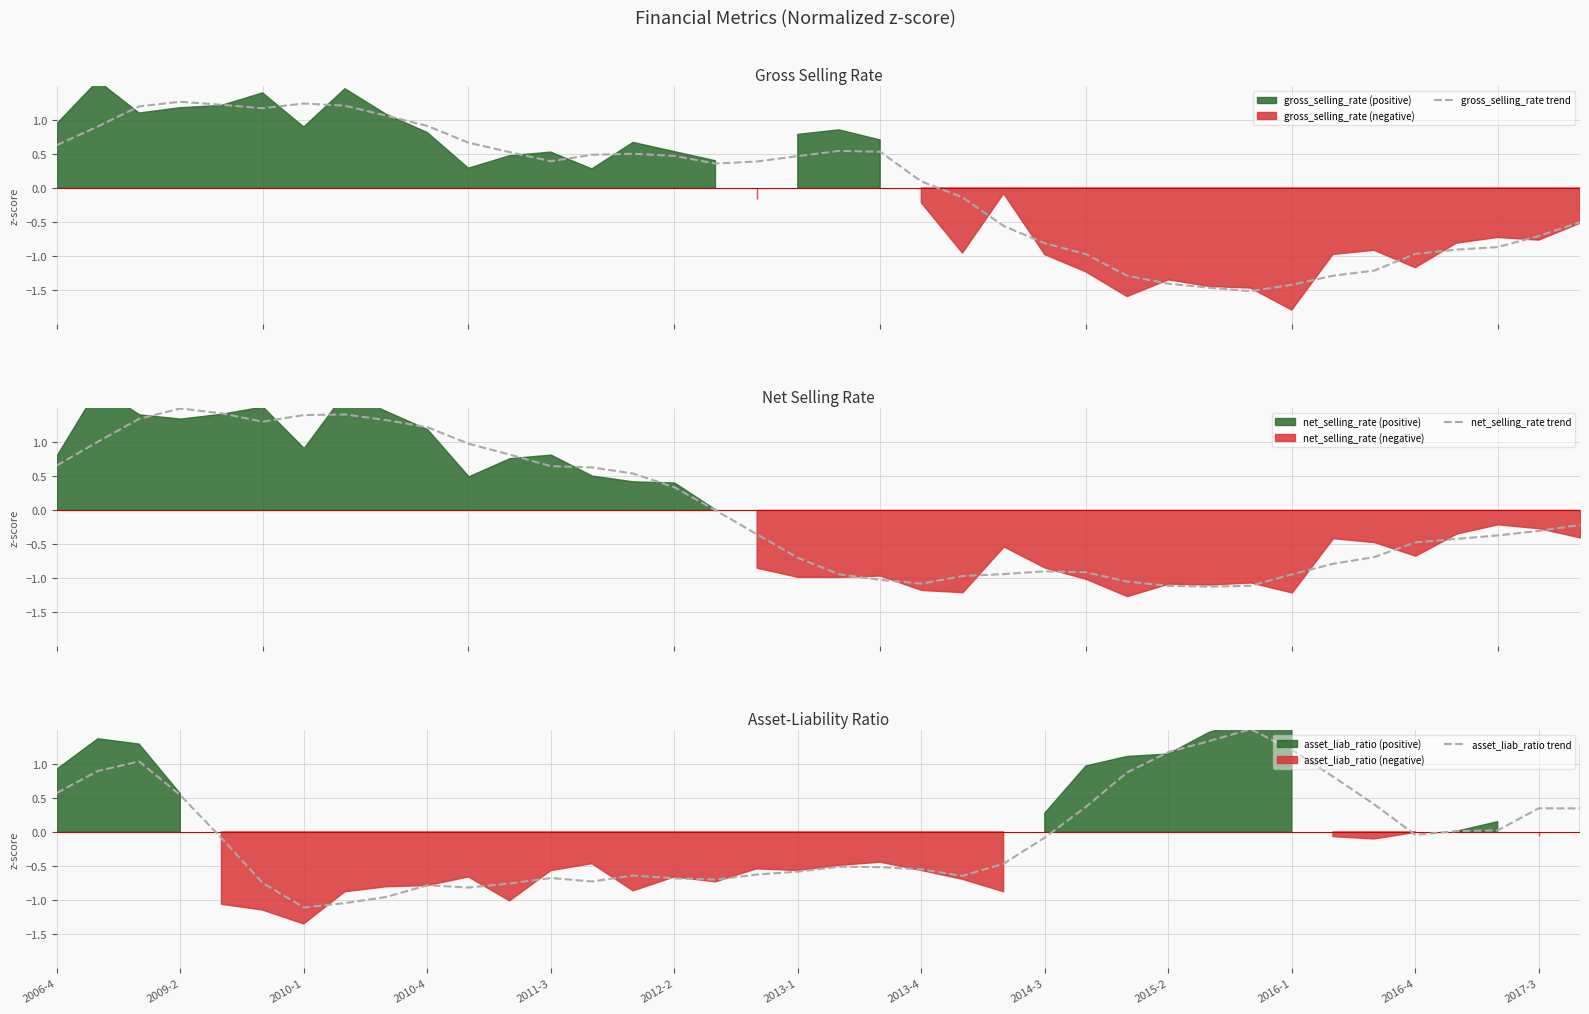

At how many categories does at least one series exceed -1?

38